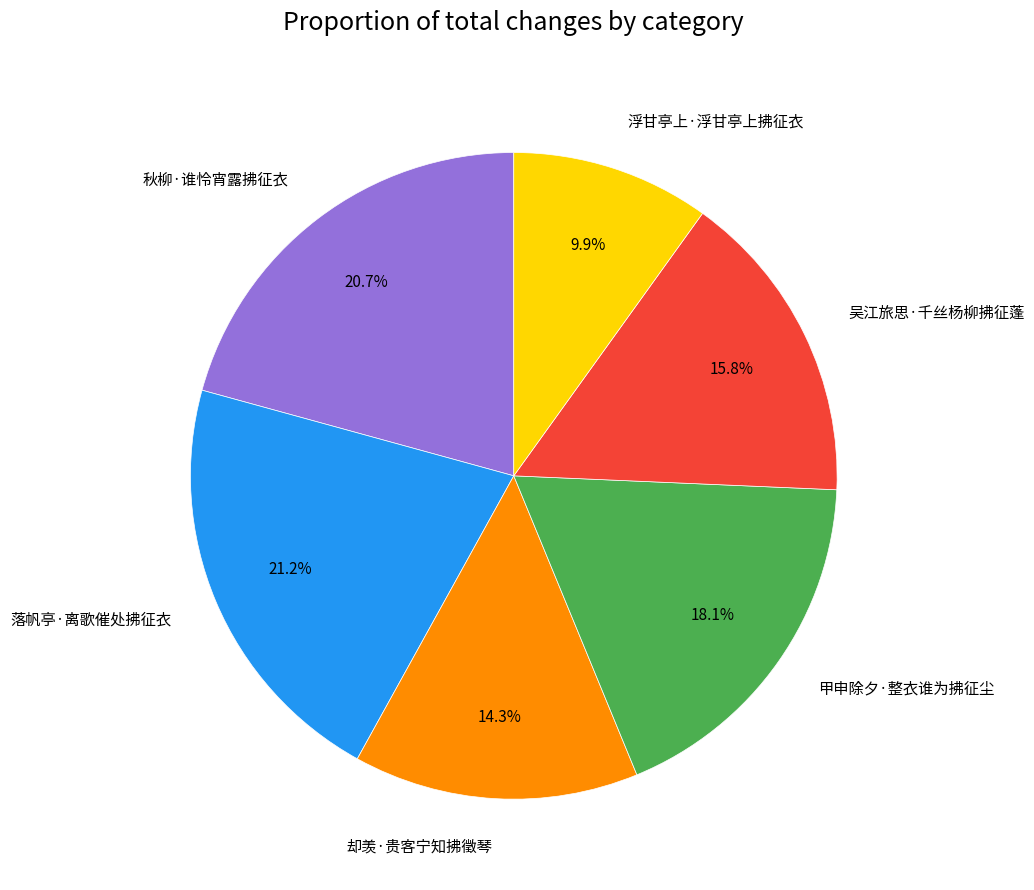

What portion of the pie excludes 甲申除夕·整衣谁为拂征尘?

81.9%